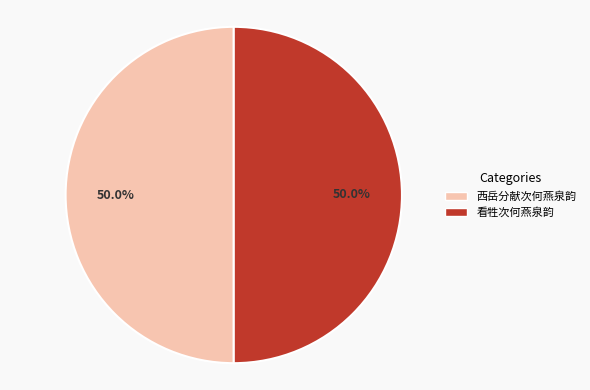

Do 西岳分献次何燕泉韵 and 看牲次何燕泉韵 together represent more than half of the pie?

Yes